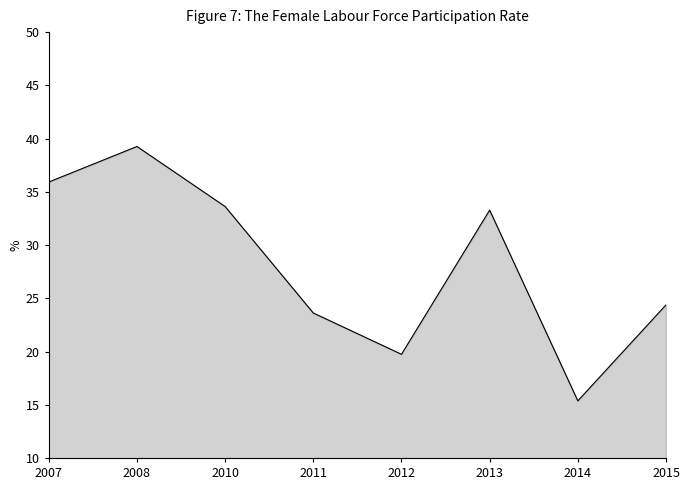

Is this an area chart (filled region under the line)?

Yes